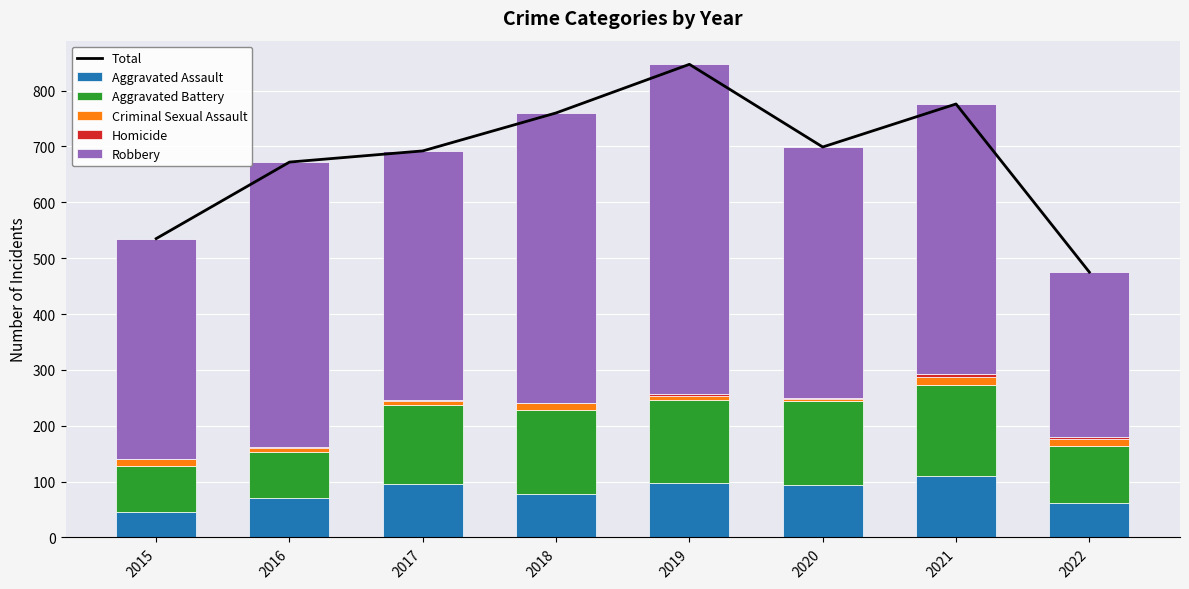

How many groups of bars are there?

8